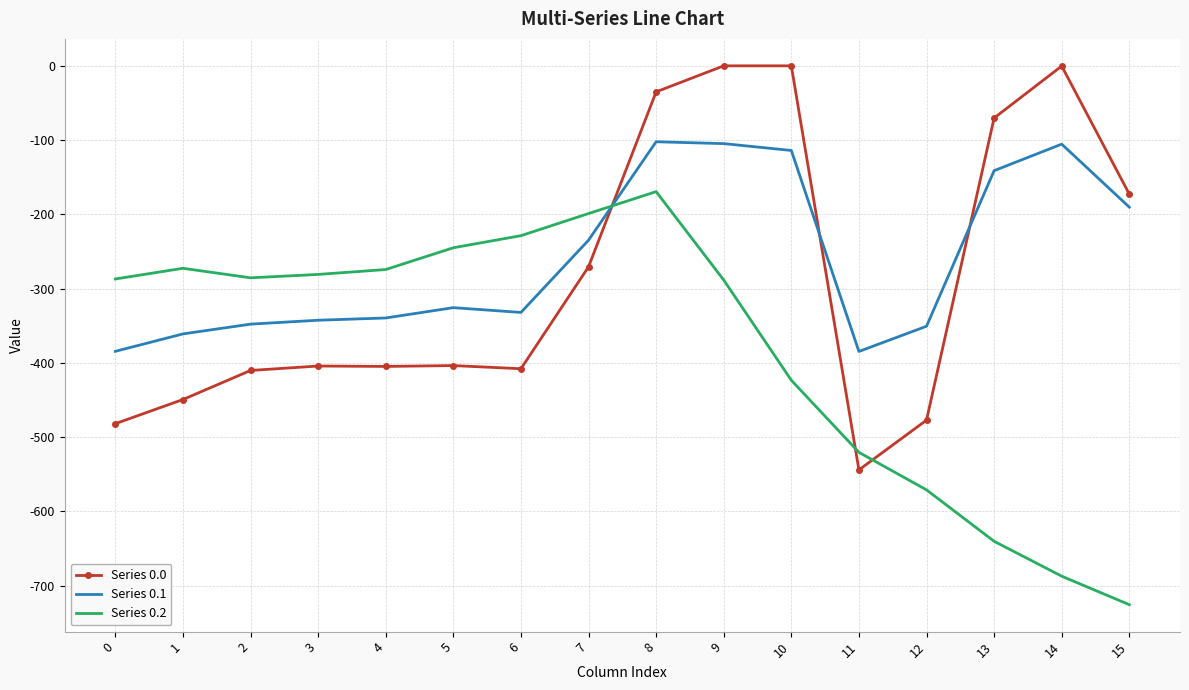

Which series ends up on top after the final intersection of Series 0.1 and Series 0.0?

Series 0.0